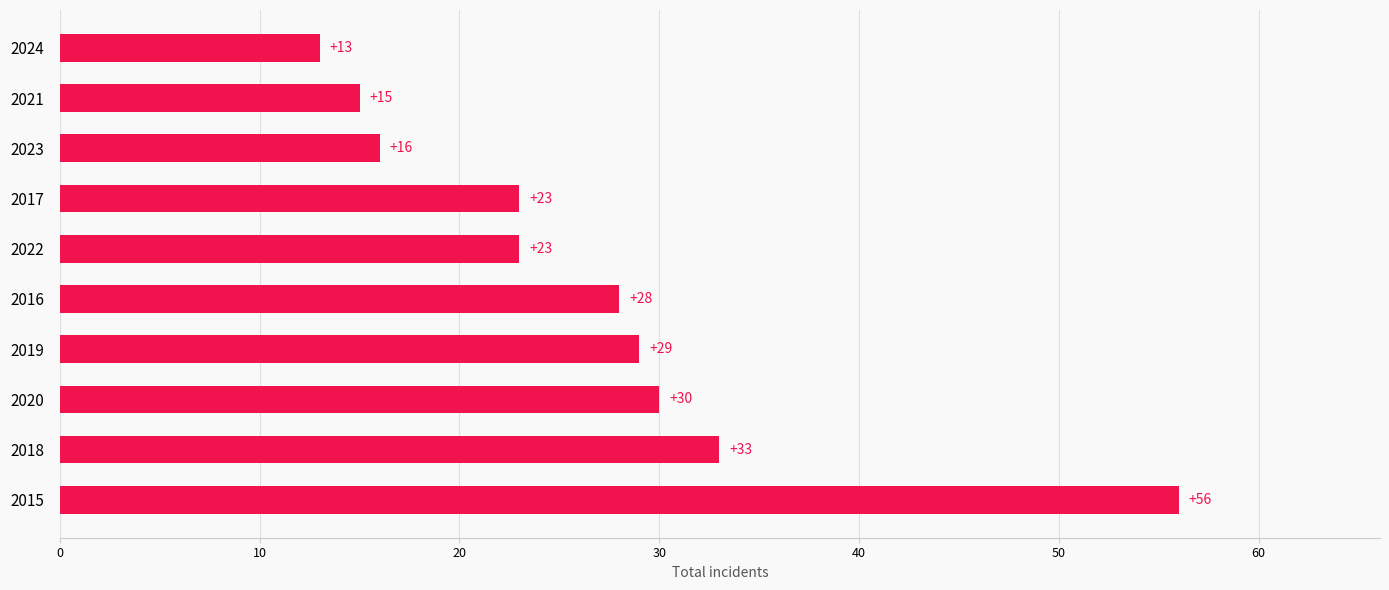

What is the sum of all values?

266